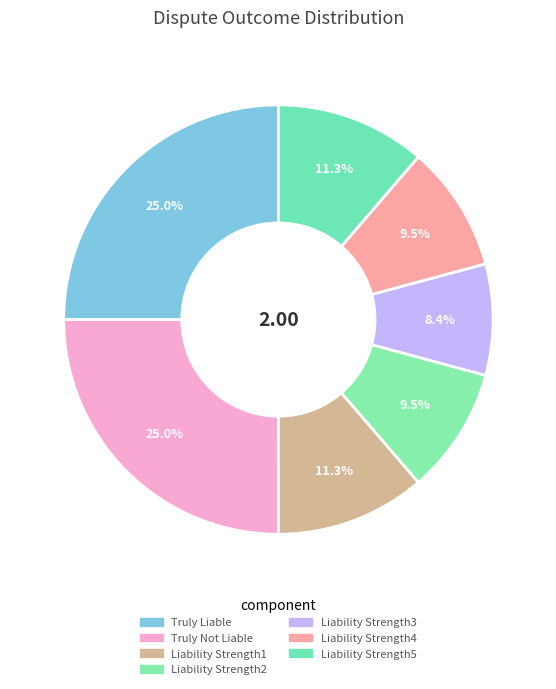

The Liability Strength1 slice represents 1% of the pie. True or false?

False